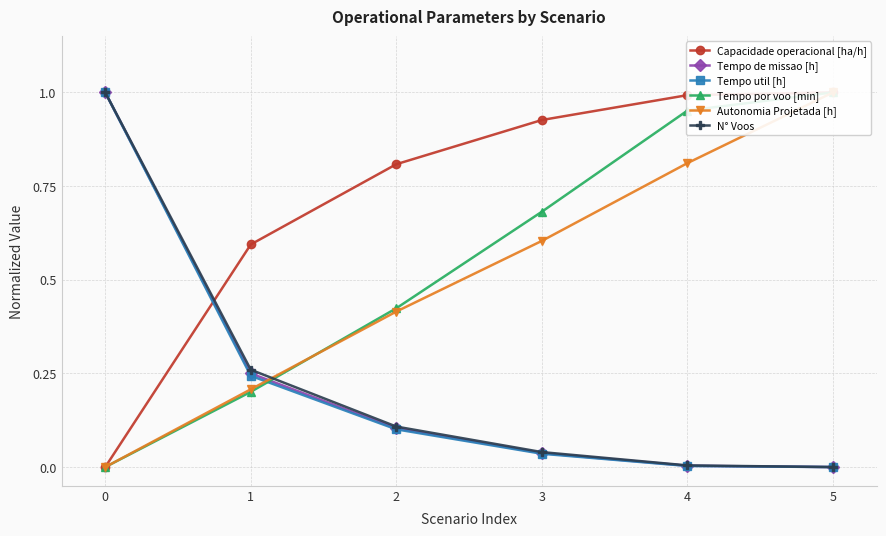

Which series has the largest range (max minus min)?

Capacidade operacional [ha/h]